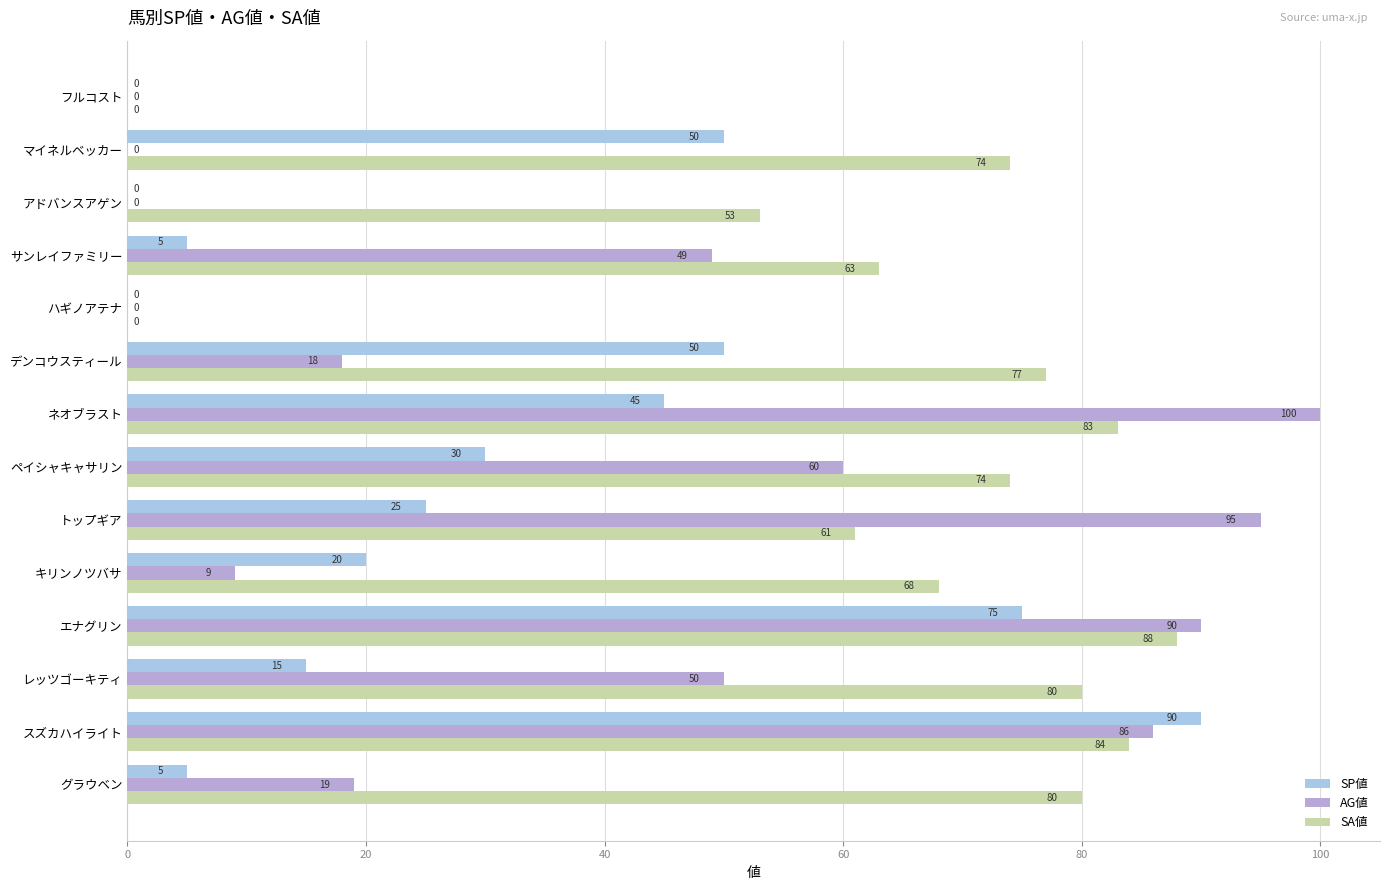

Rank the series by their average value, from highest to lowest.

SA値, AG値, SP値